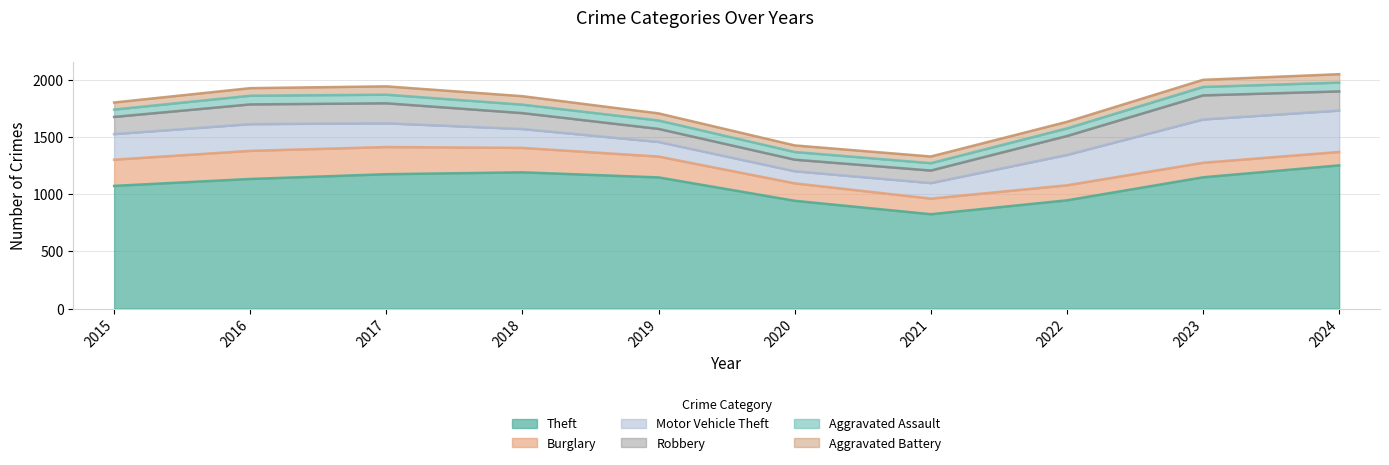

What is the sum of all Burglary values?

1773